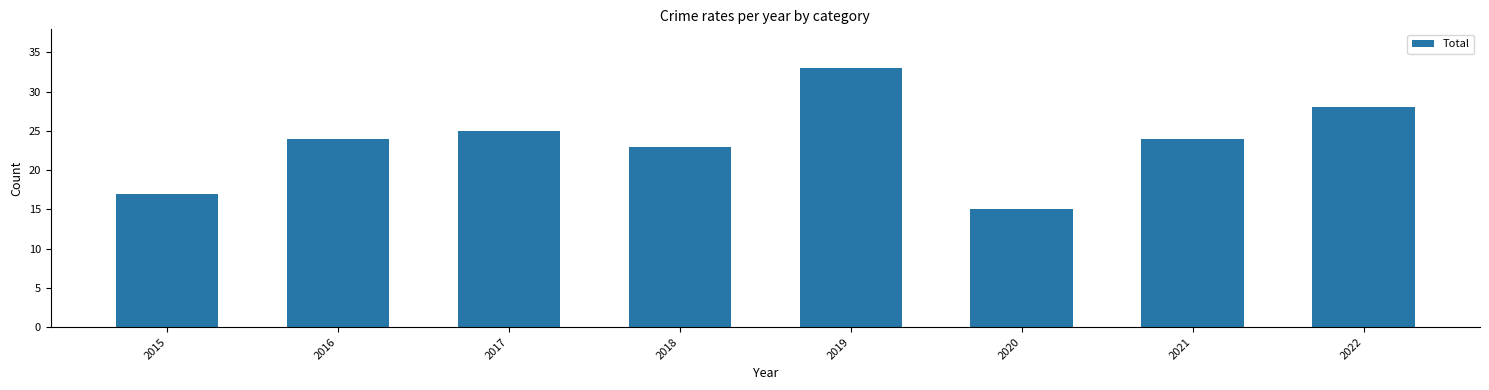

What is the difference between the values at 2016 and 2015?

7